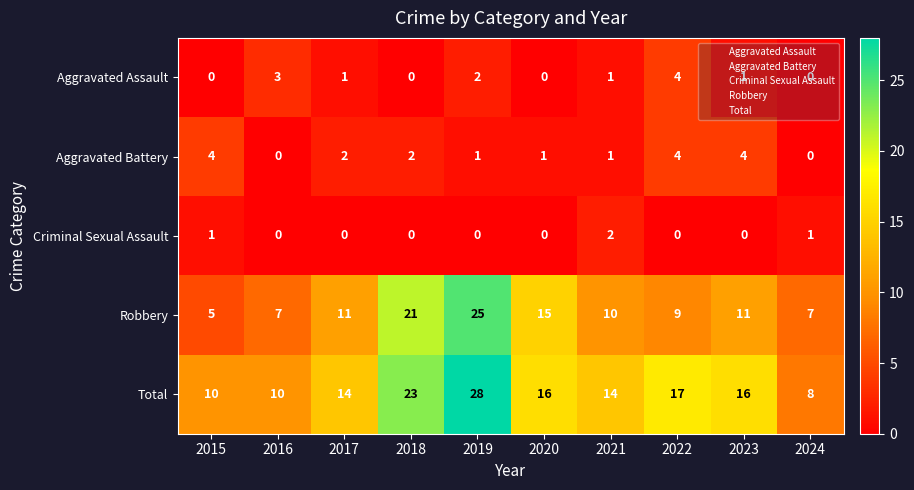

Between 2020 and 2023, which series saw the biggest shift?

Robbery